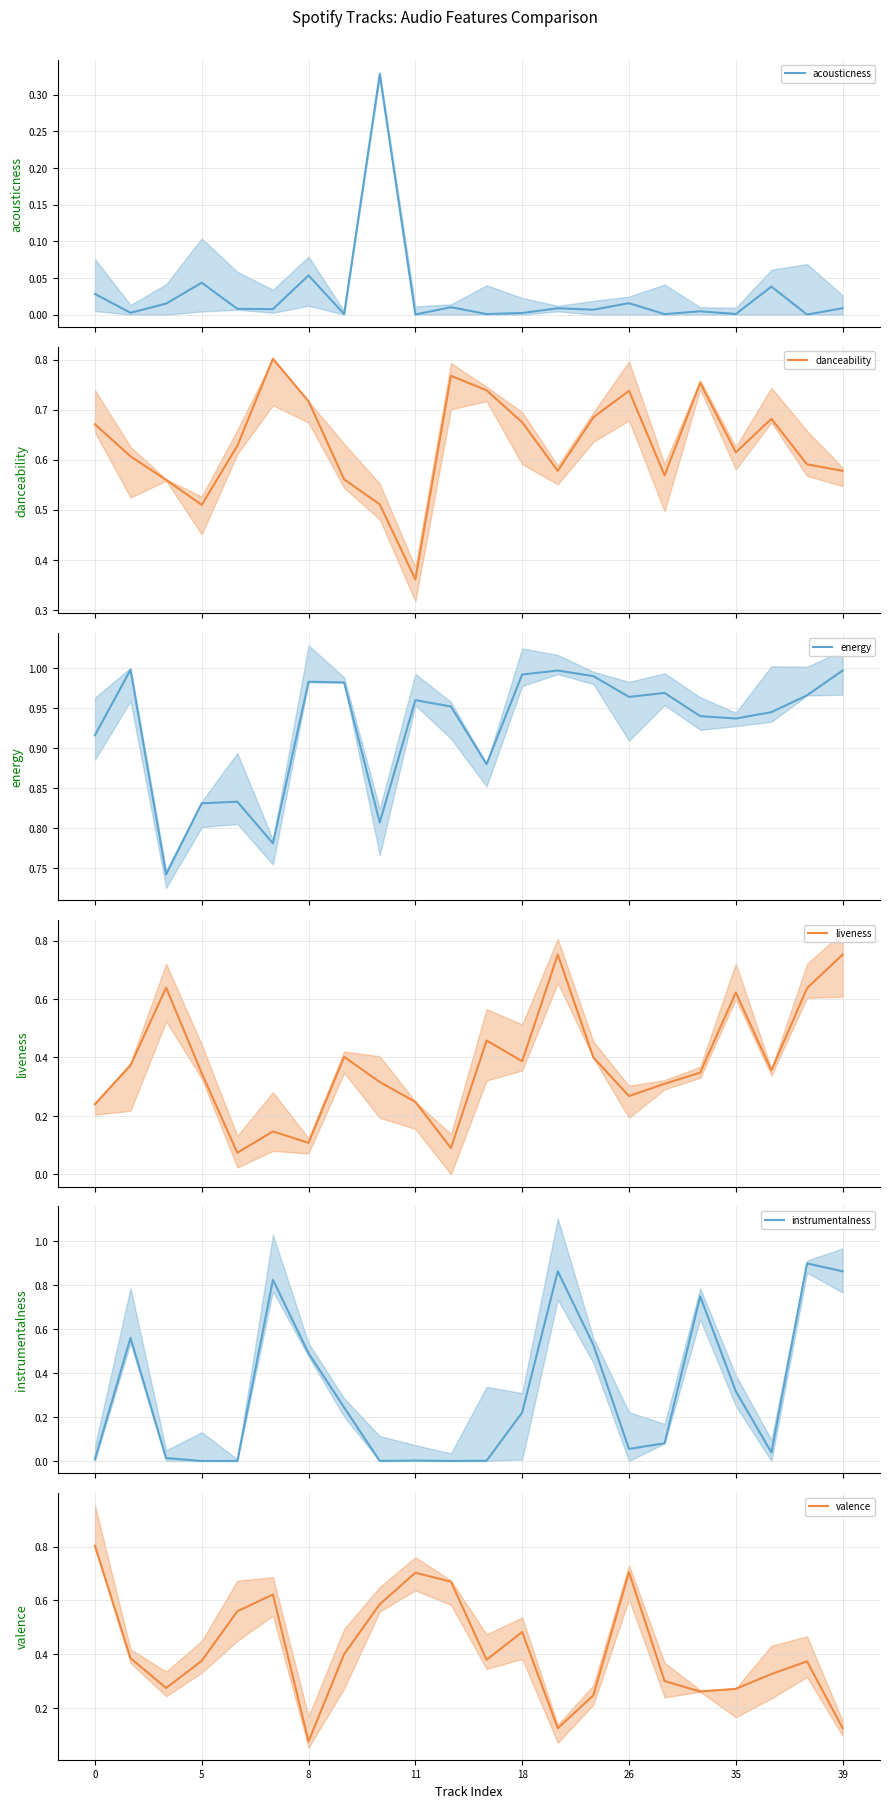

At which category does the chart reach its minimum across all series?

11